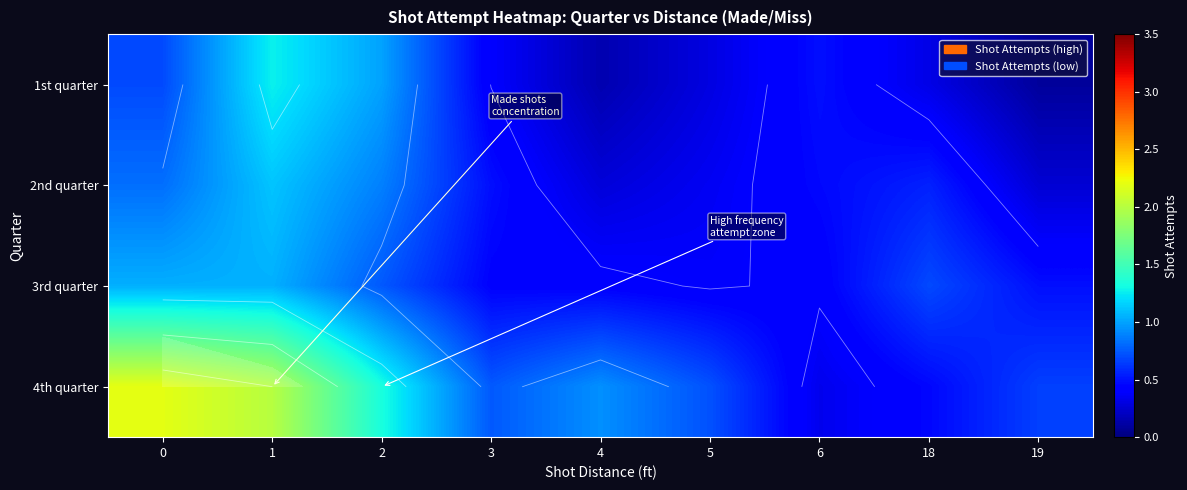

True or false: 3rd quarter has a value of 1.0 at 0.

True